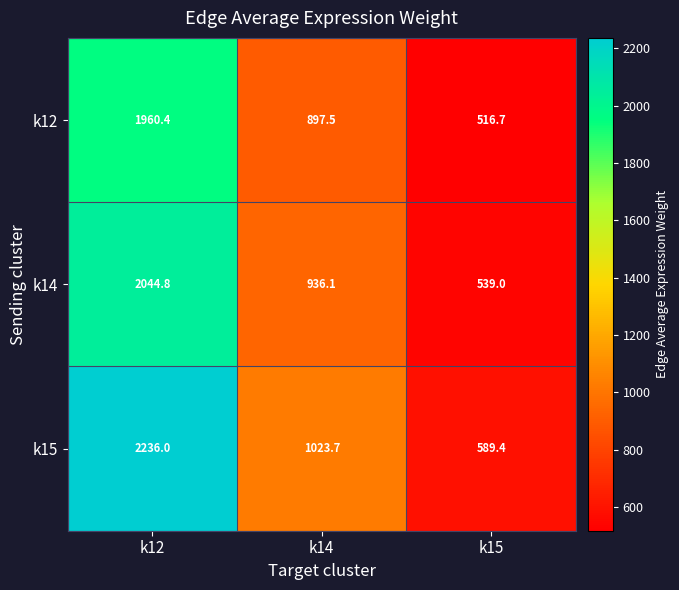

At which category does the chart reach its minimum across all series?

k15